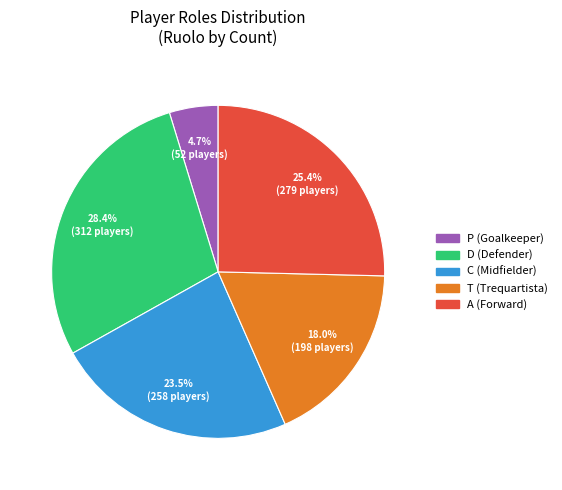

Which has a higher value, T or A?

A